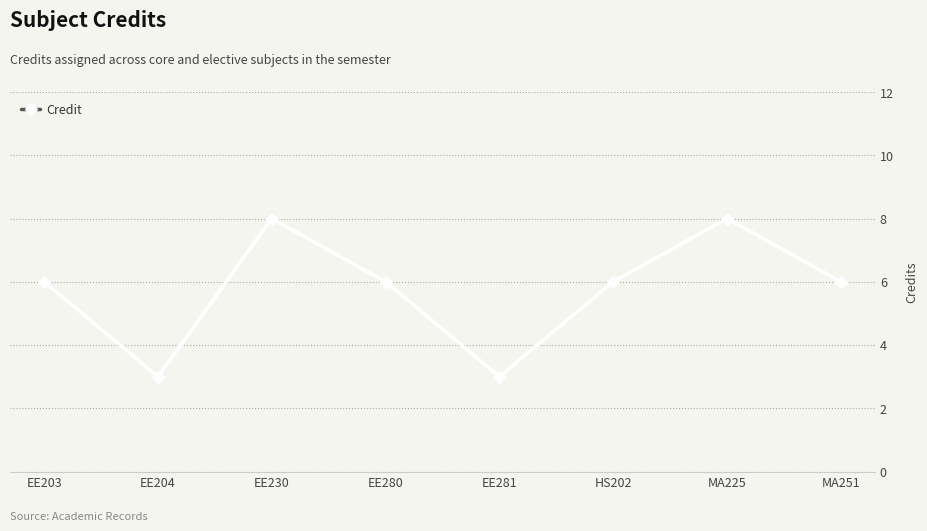

What is the difference between the maximum and minimum values?

5